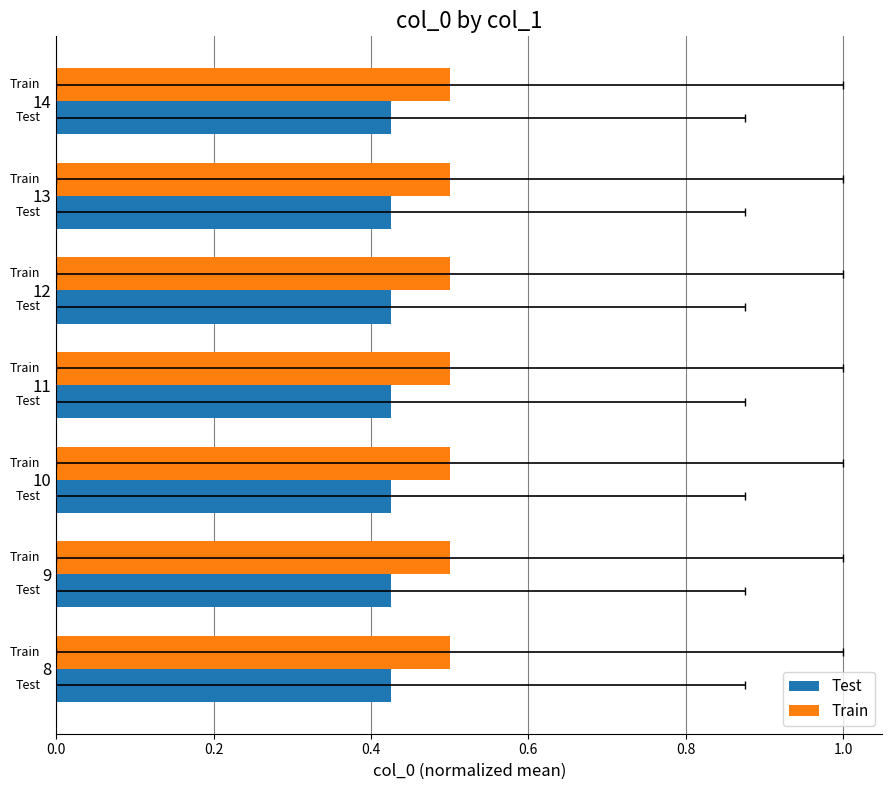

True or false: the data shows -0.0 at 8.

False